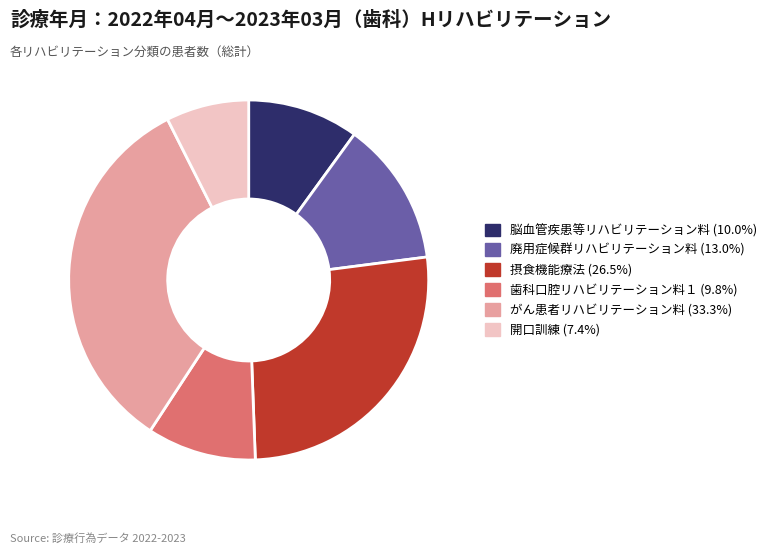

Approximately how many times larger is the value at がん患者リハビリテーション料 compared to 摂食機能療法?

1.3